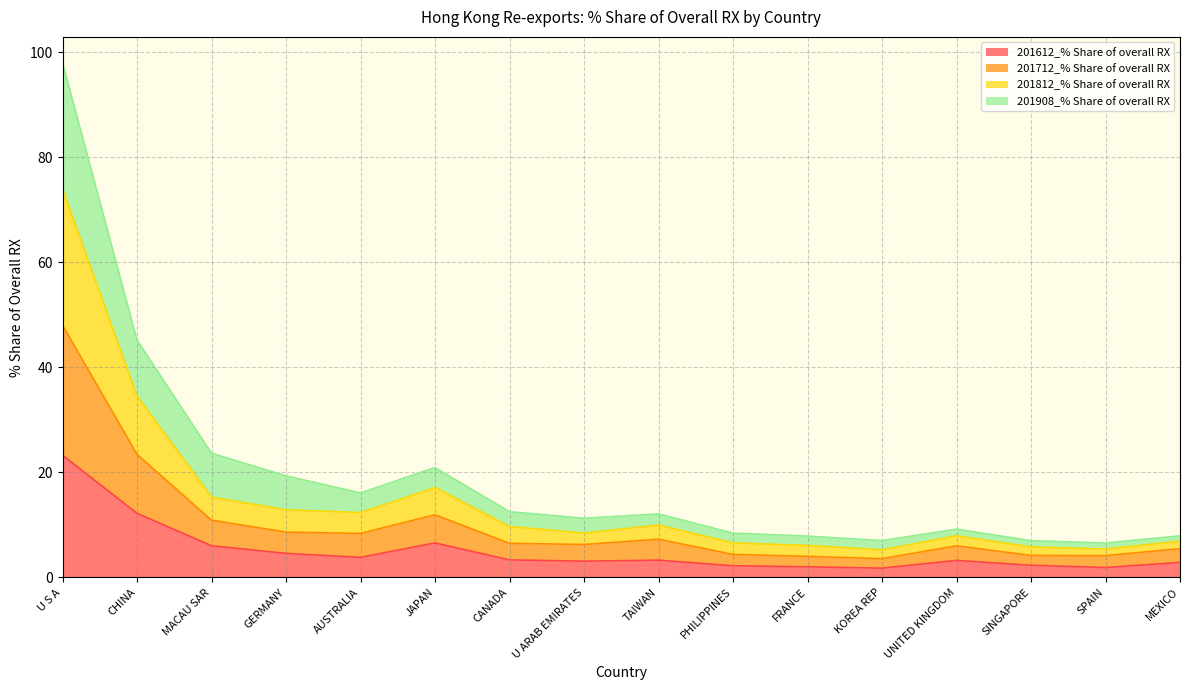

Where is the first local minimum for 201612_% Share of overall RX?

AUSTRALIA